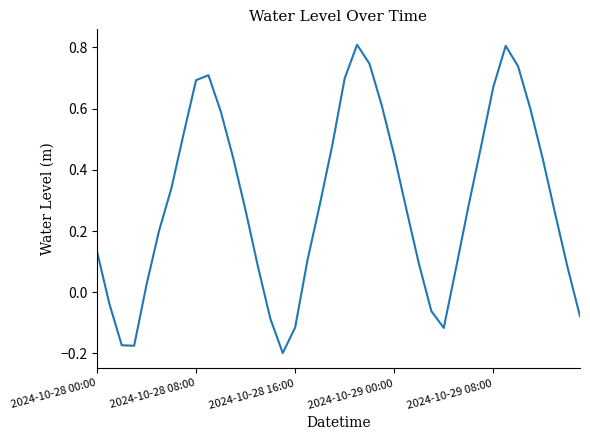

What is the maximum value shown in the chart?

0.8